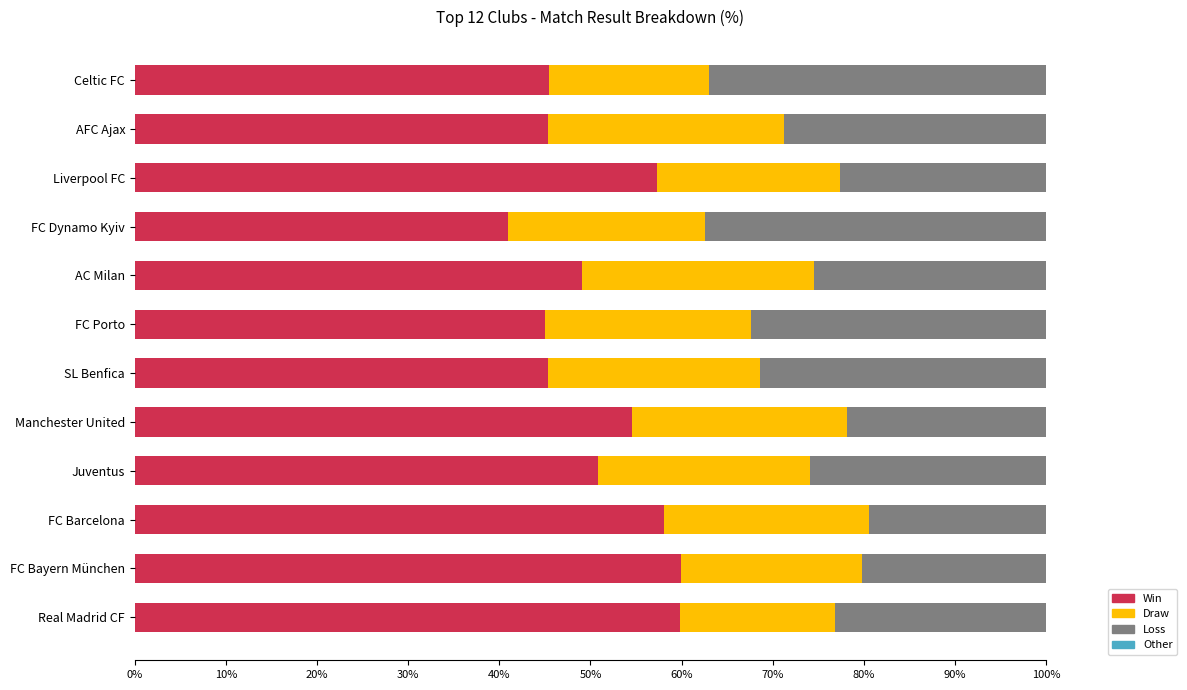

What is the total value across all series at Celtic FC?

100.0